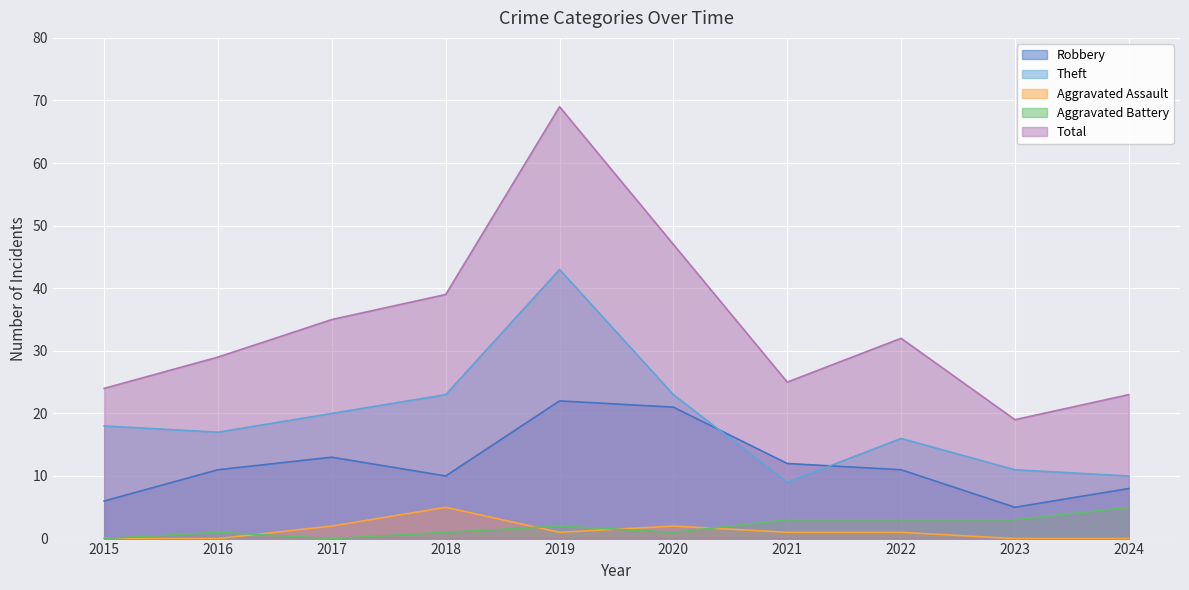

Which series has the largest total across all categories?

Total